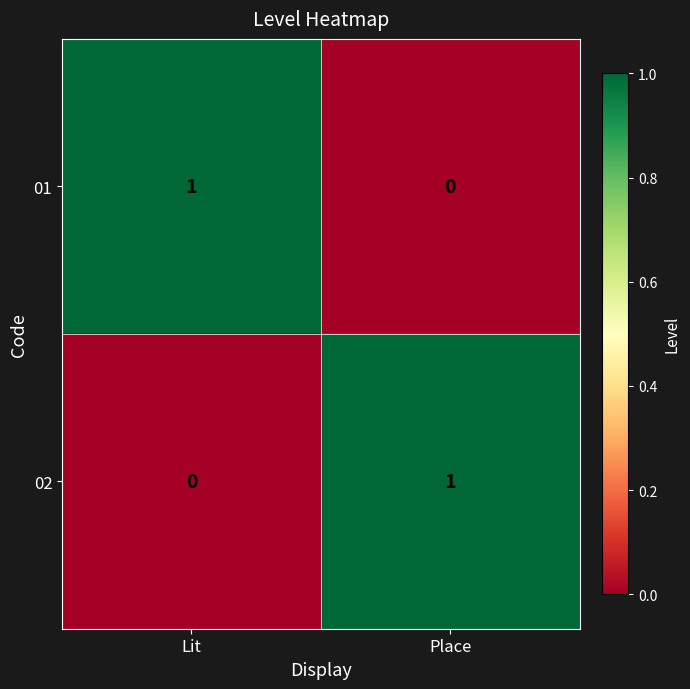

Is it true that 01 equals 0 at Place?

True